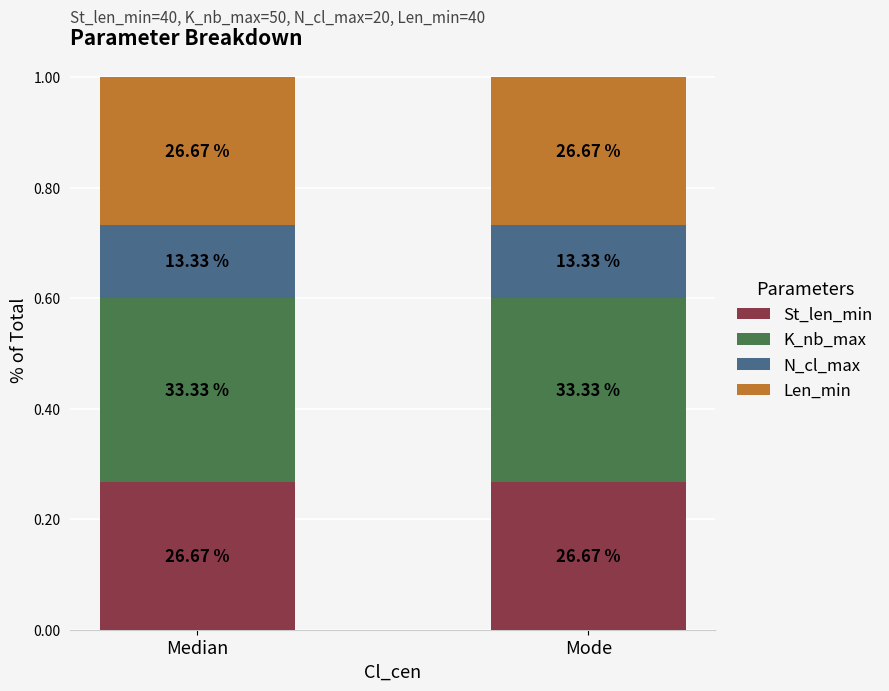

What are all the series names shown in the legend?

St_len_min, K_nb_max, N_cl_max, Len_min